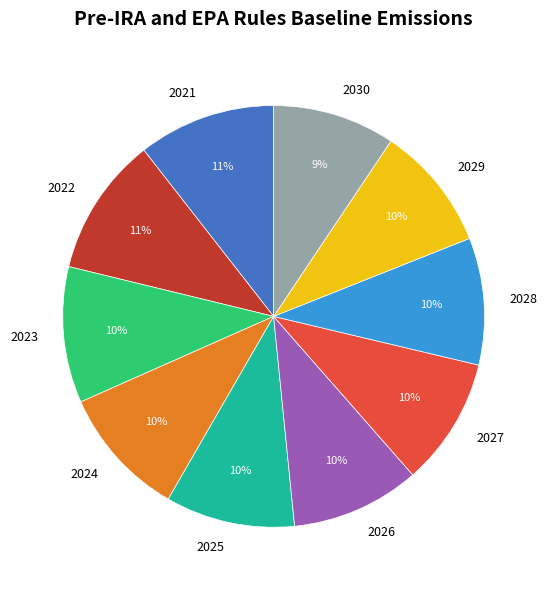

What is the ratio of the value at 2029 to the value at 2028?

1.0